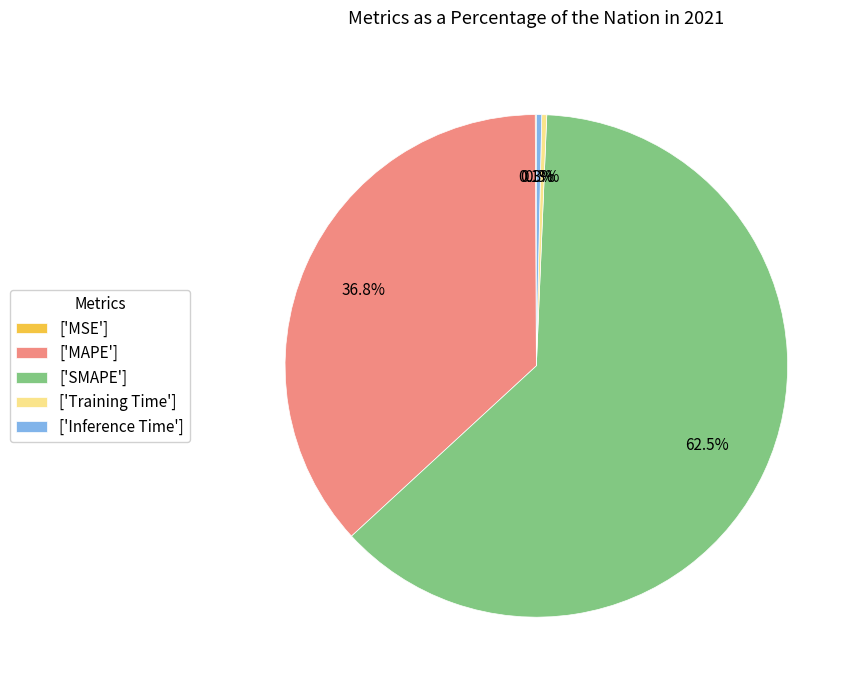

Do ['Training Time'] and ['Inference Time'] together represent more than half of the pie?

No